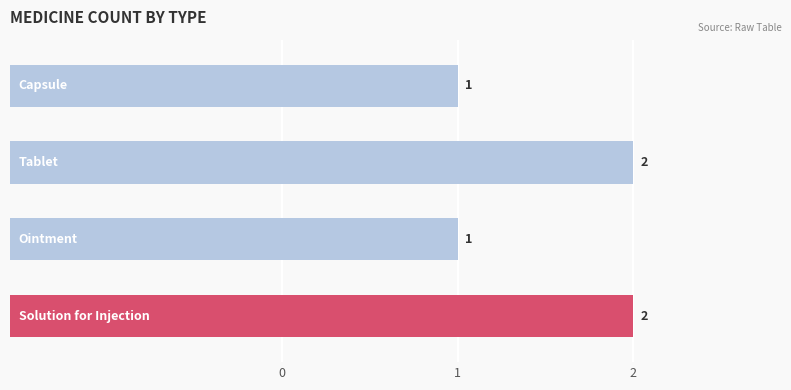

Reading left to right, list all the values displayed in this chart.

0=2	1=1	2=2	3=1